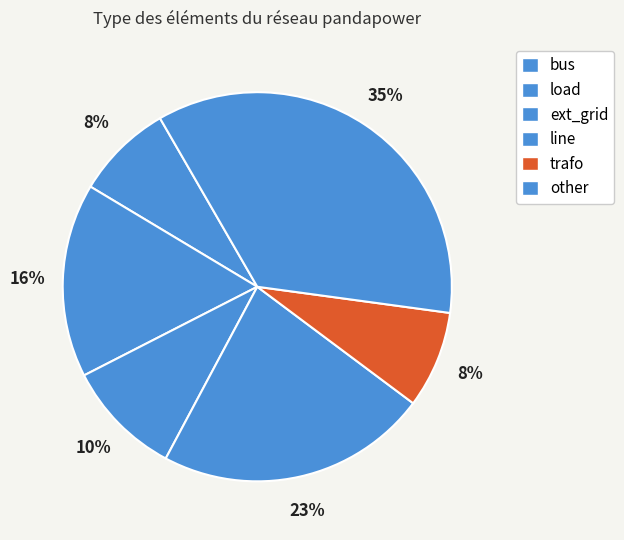

How many slices are in this pie chart?

6